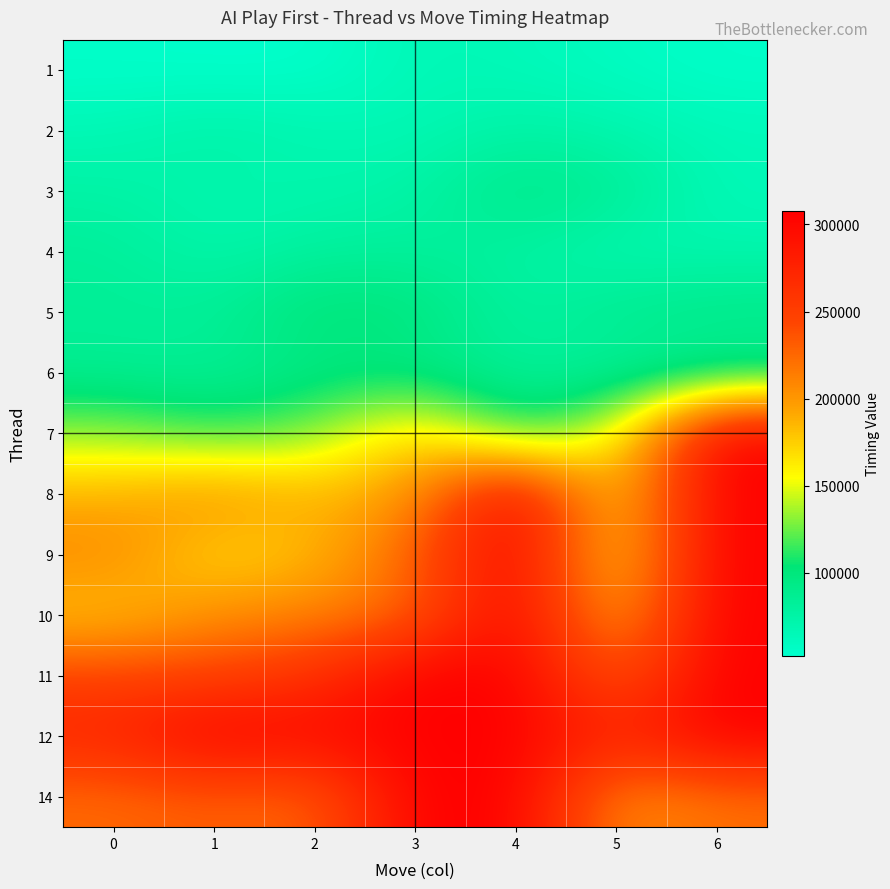

How many distinct data groups are displayed?

13